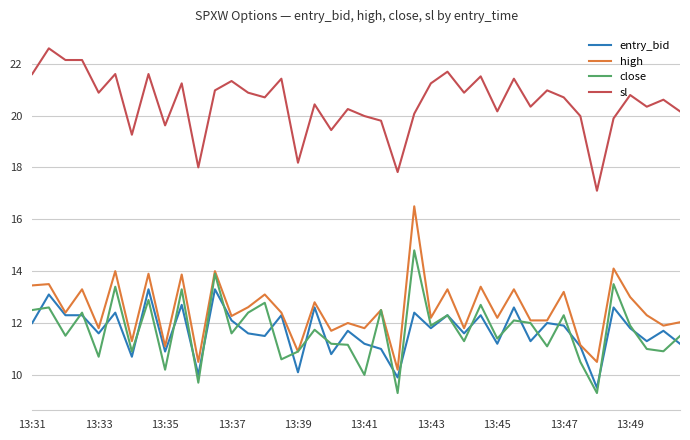

Which series has the widest spread of values?

high